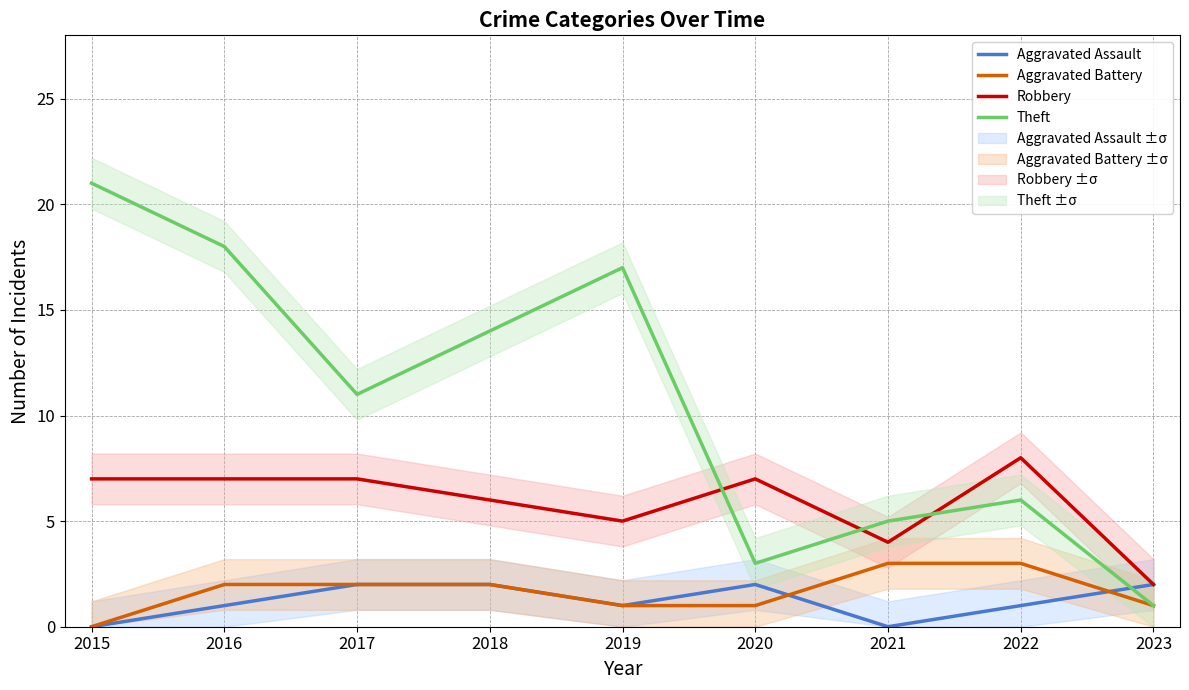

Which series has the largest range (max minus min)?

Theft